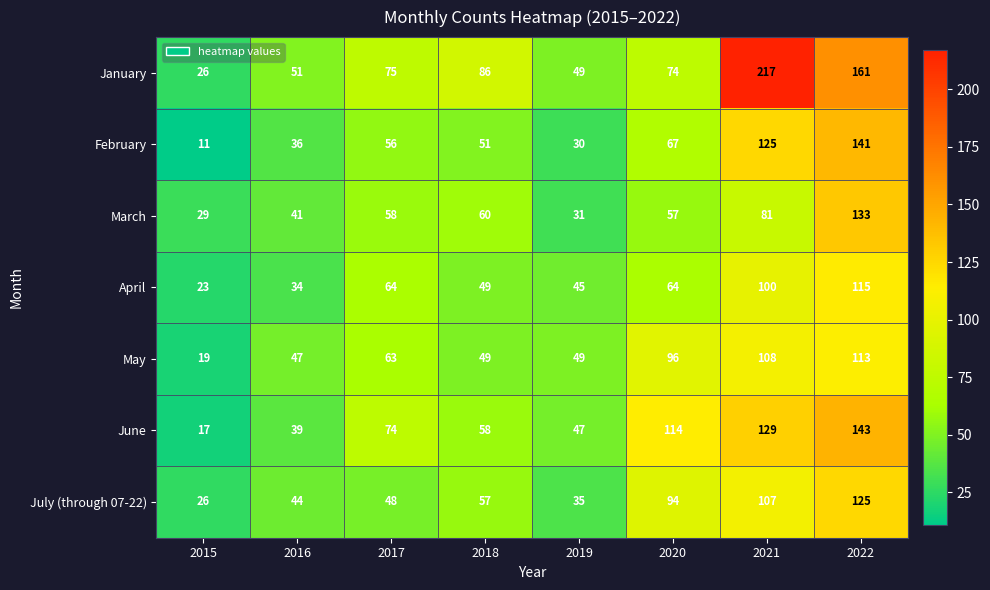

Which series has the widest spread of values?

January